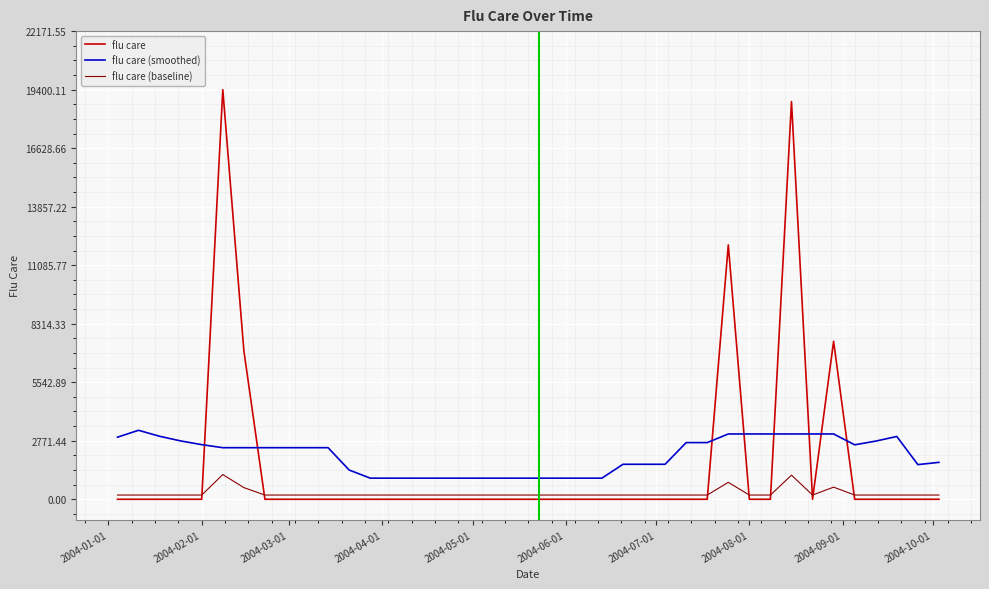

What is the maximum value for flu care (smoothed)?

3266.6